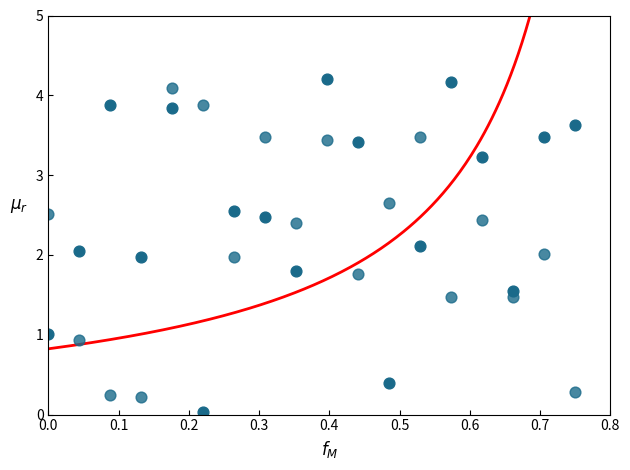

How many points are shown in the scatter plot?

36